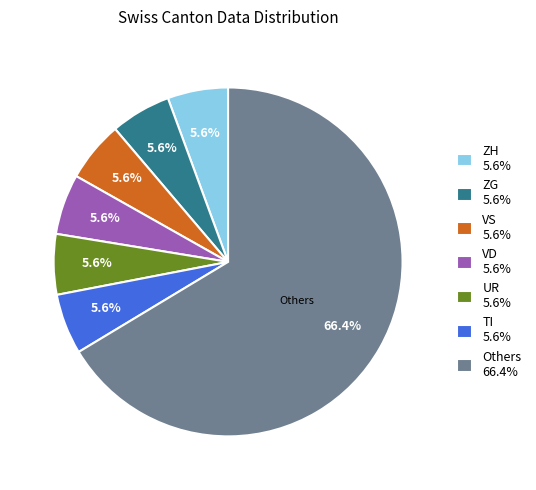

How much of the chart is everything except VS 5.6%?

94.4%